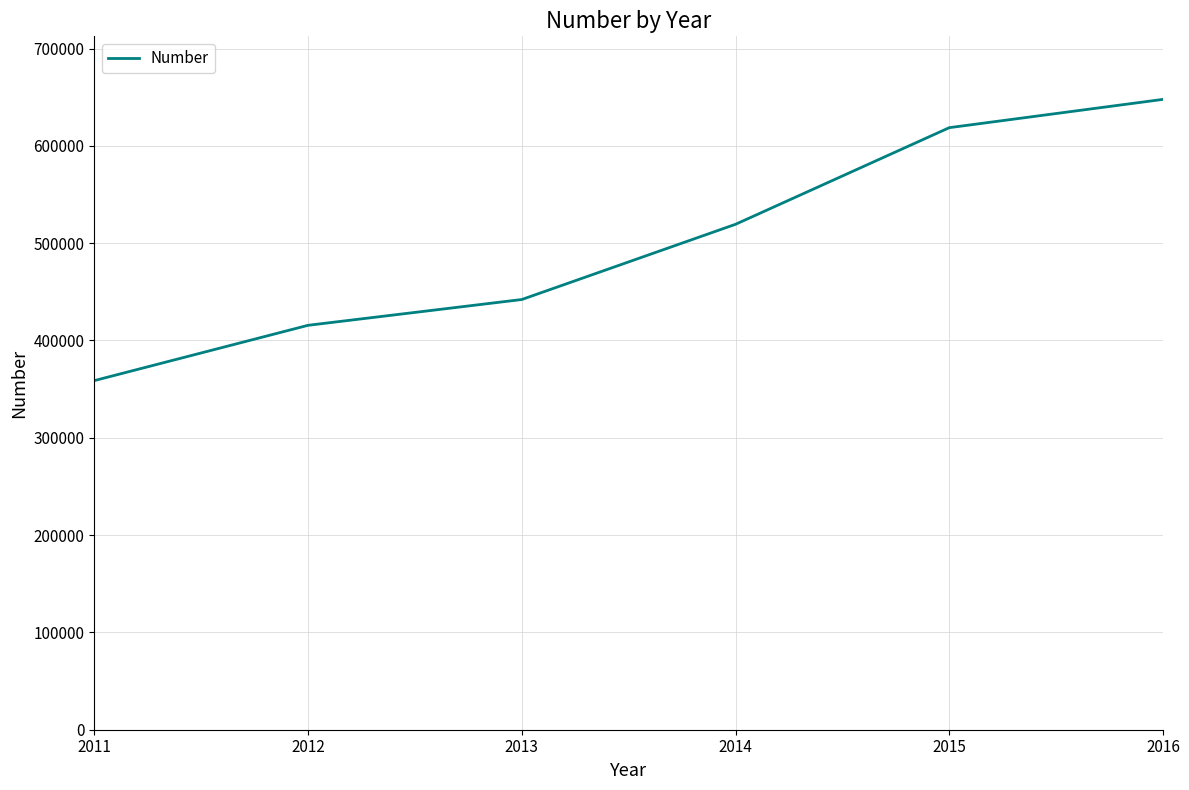

List the labels in order of value, largest first.

2016, 2015, 2014, 2013, 2012, 2011